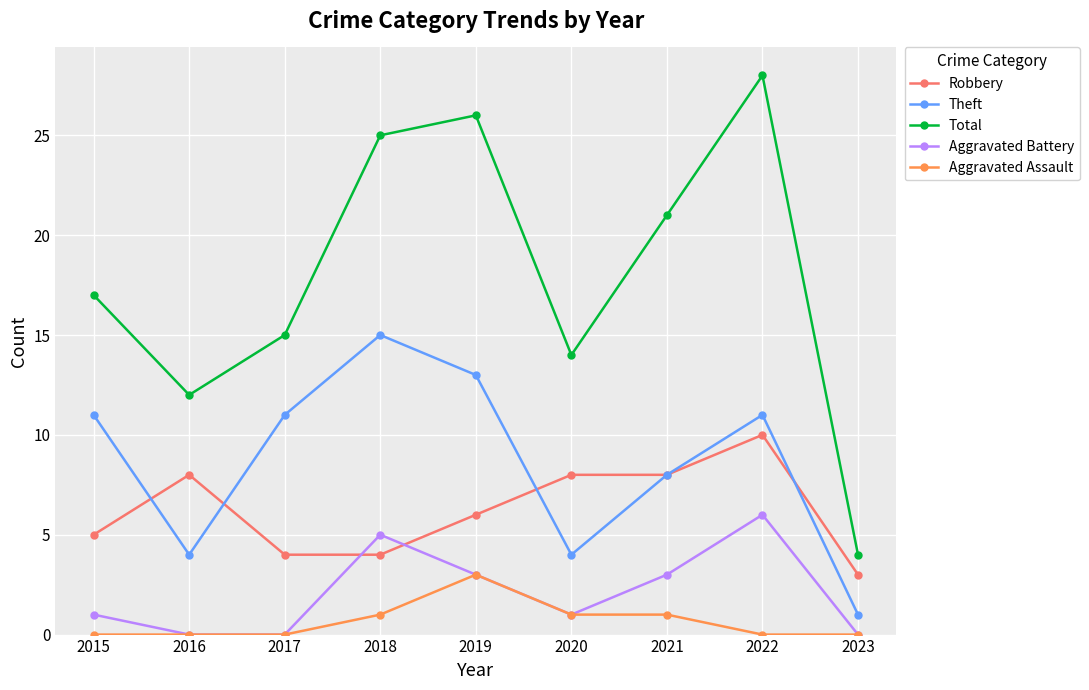

Count the Theft values in the range 4 to 11.

6